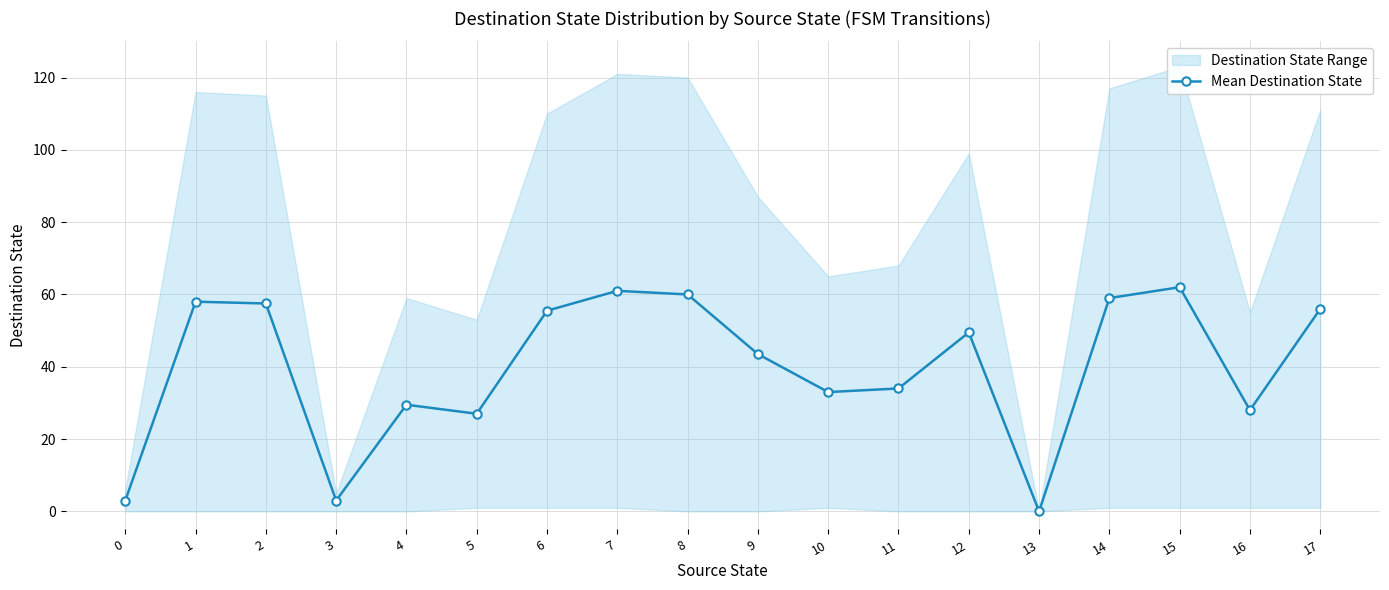

List the labels in order of value, smallest first.

13, 0, 3, 5, 16, 4, 10, 11, 9, 12, 6, 17, 2, 1, 14, 8, 7, 15